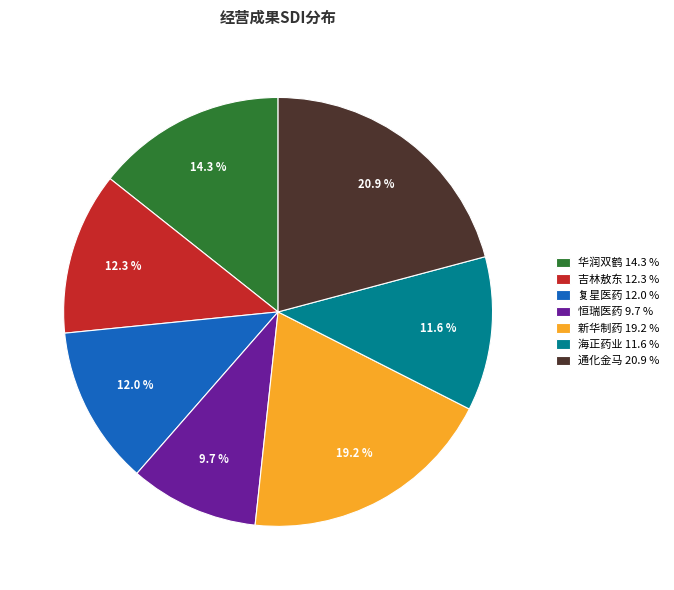

To the nearest percent, what portion does 吉林敖东 represent?

12%